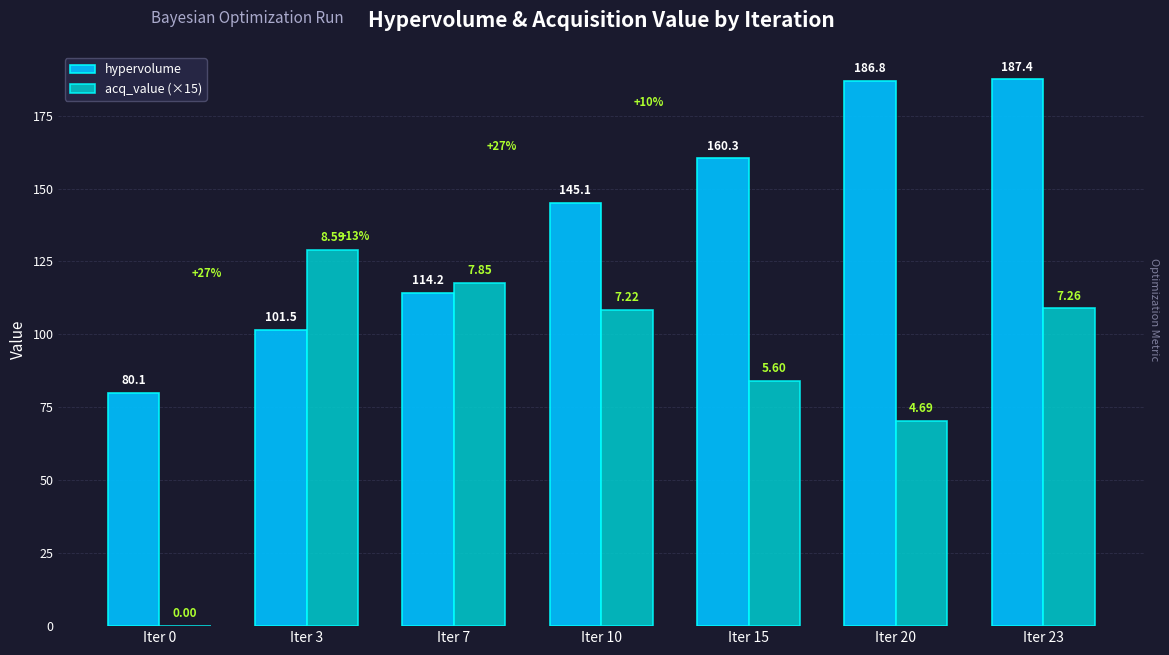

What is the difference between the maximum and second lowest values in the acq_value (×15) series?

58.5